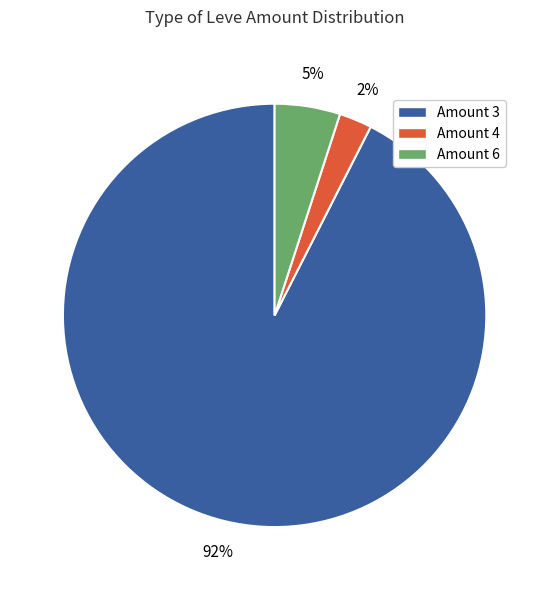

To the nearest percent, what is the average slice percentage?

33%